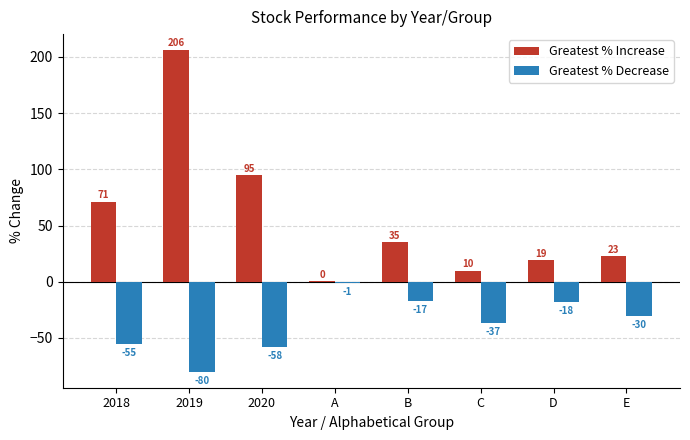

The Greatest % Decrease series shows -25.6 at 2020. True or false?

False